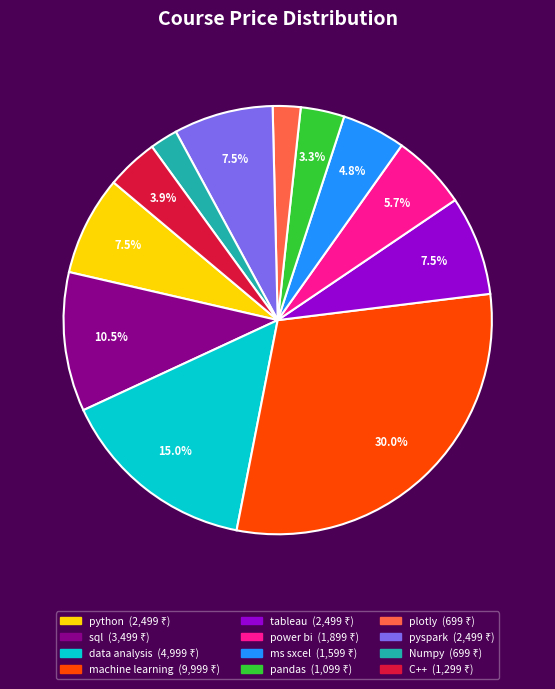

Is it true that plotly is 11% of the pie?

False